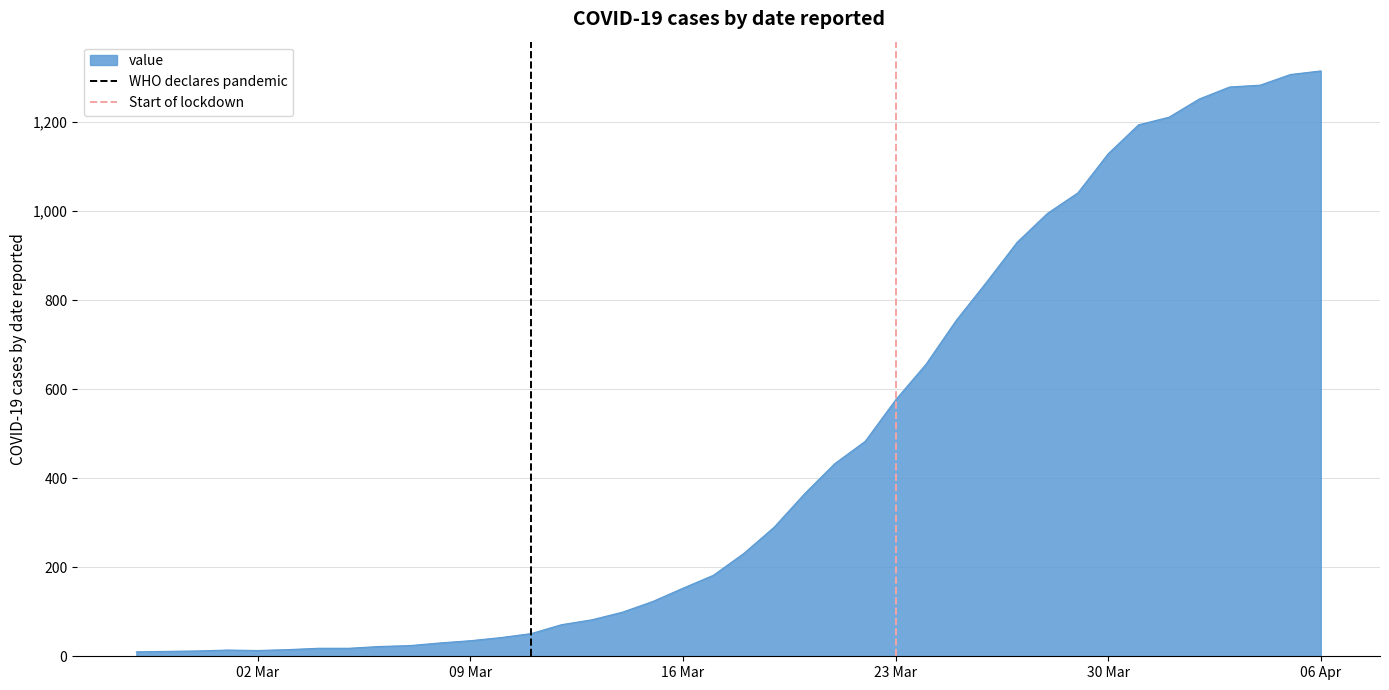

Which has a higher value, 02 Mar or 09 Mar?

09 Mar